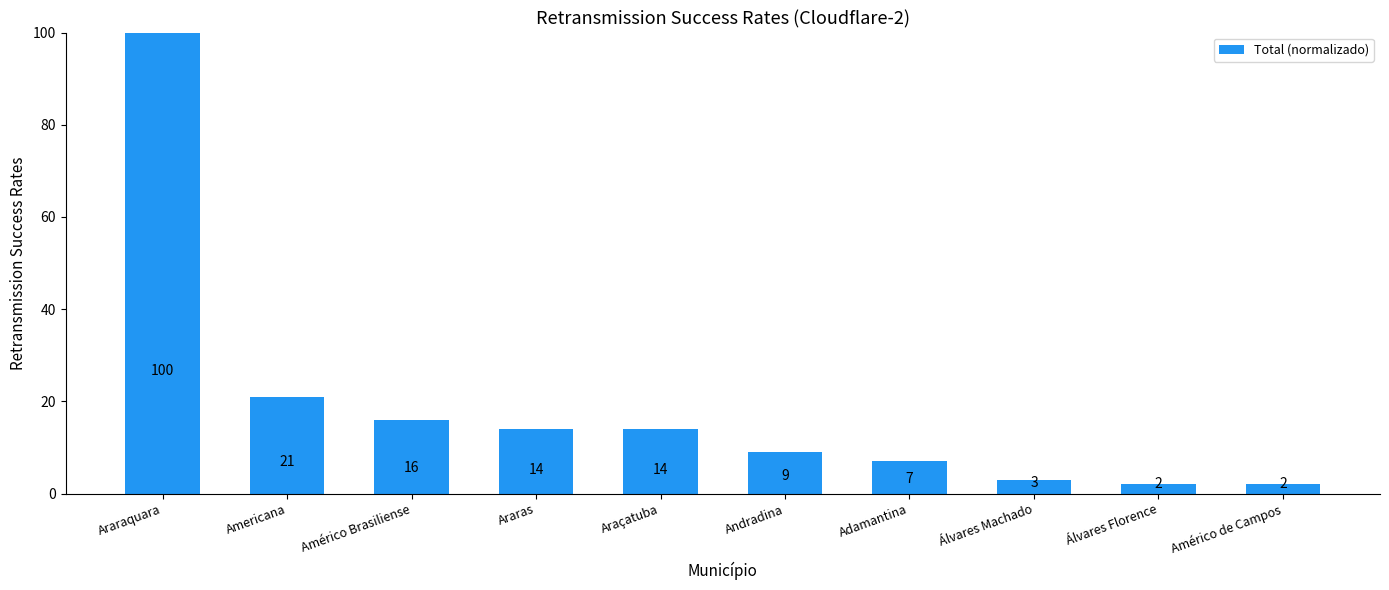

What is the sum of the values at Americana and Américo Brasiliense?

37